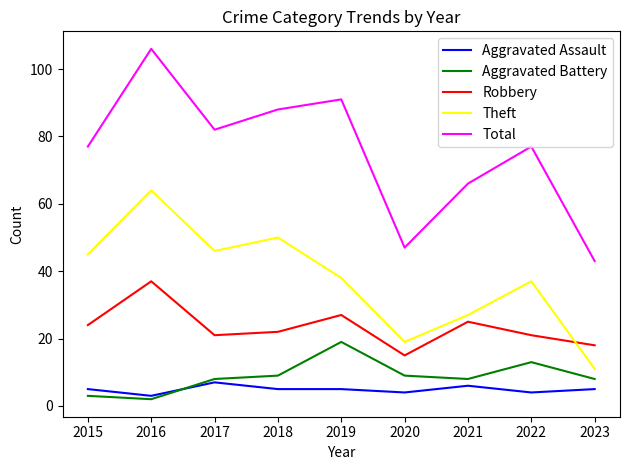

True or false: Total and Robbery intersect in this chart.

False